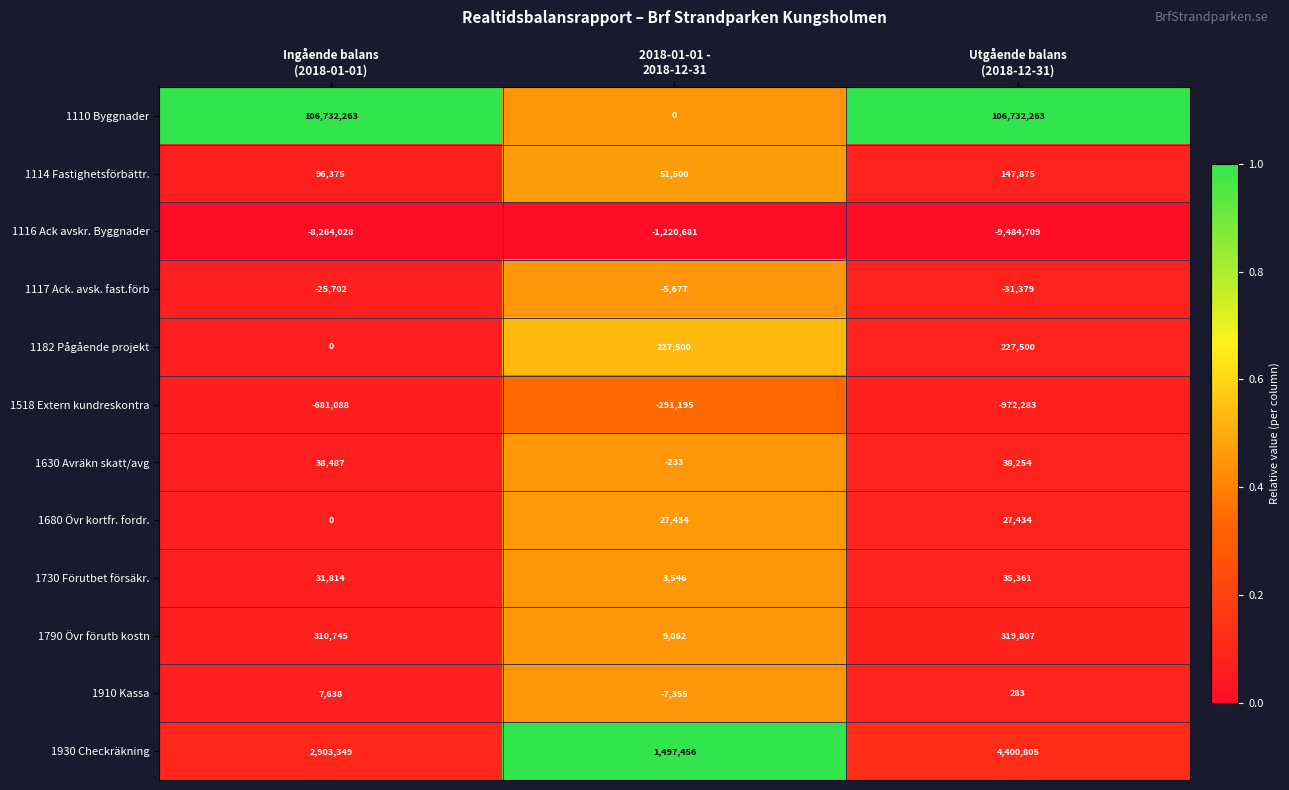

What is the highest value of the 1730 Förutbet försäkr. series?

35361